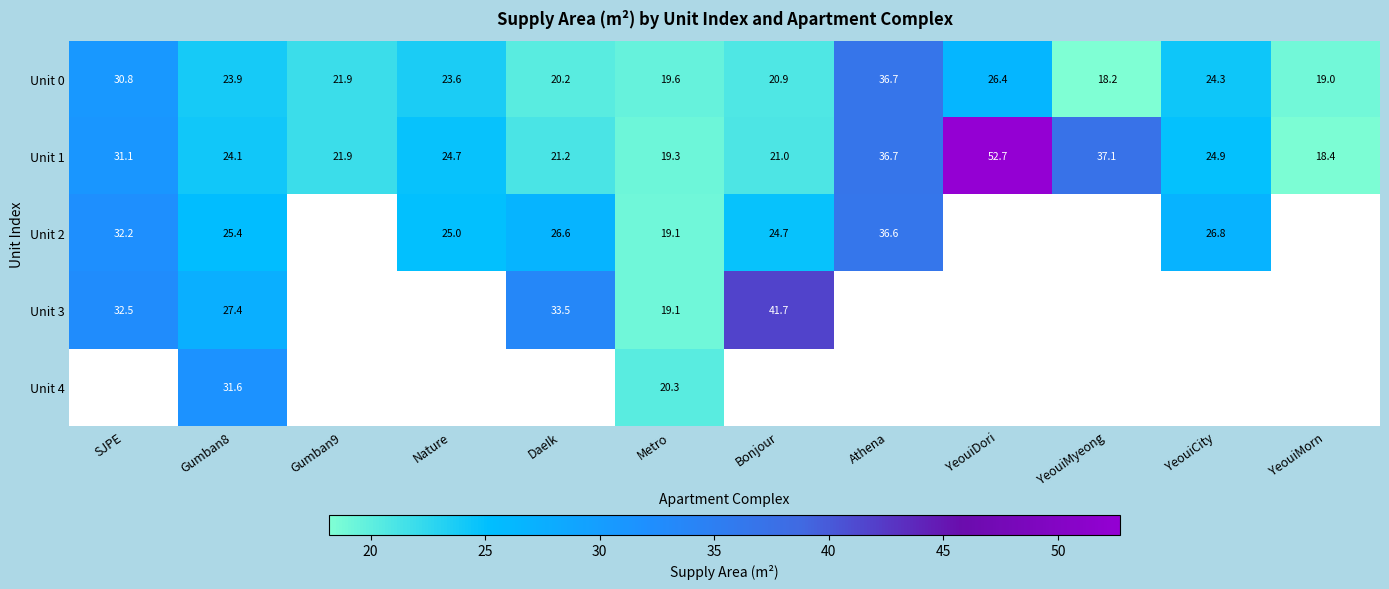

At which label does Unit 0 first exceed 23?

SJPE